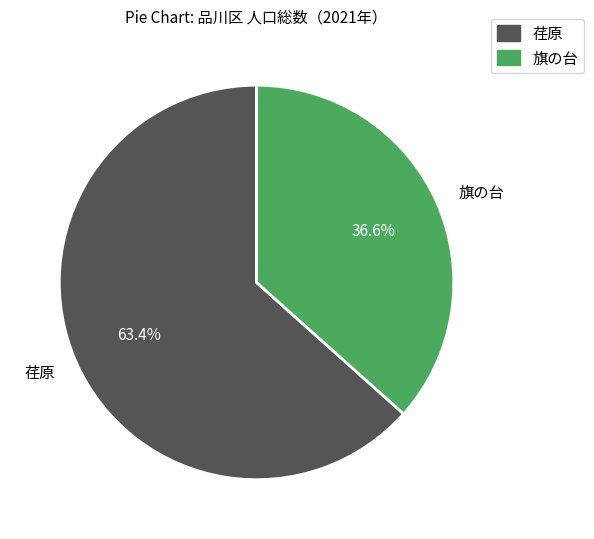

Count the number of slices in the pie.

2